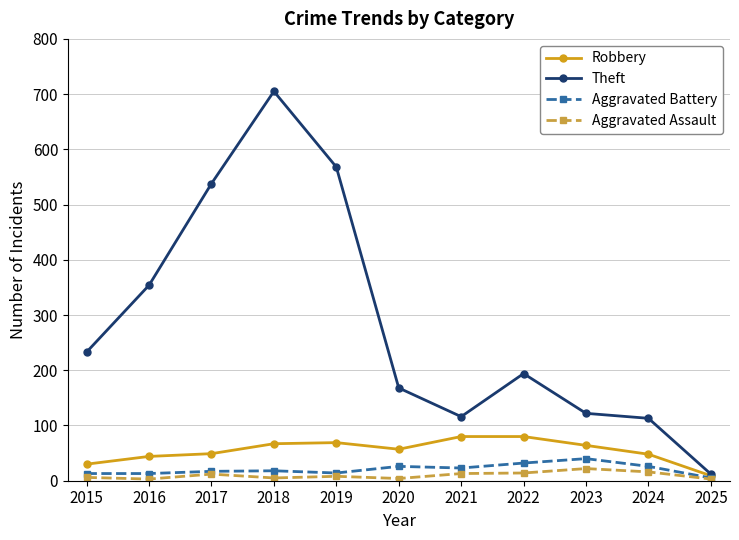

At how many categories does at least one series exceed 131?

7